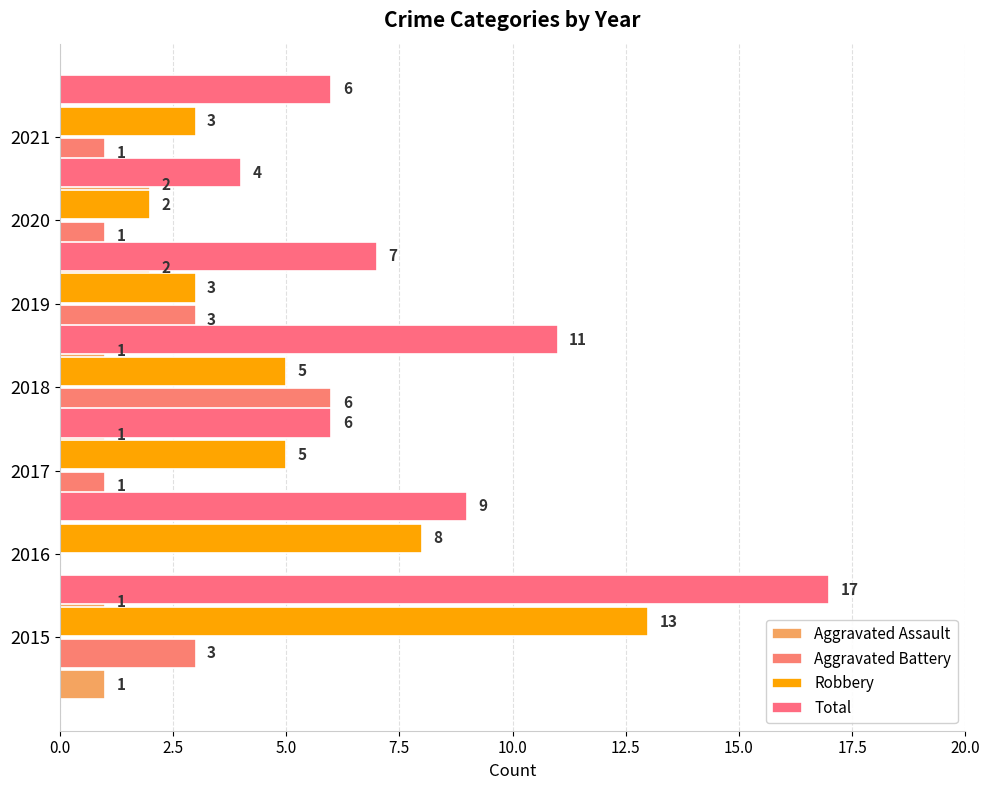

Between 2015 and 2019, which is larger?

2019